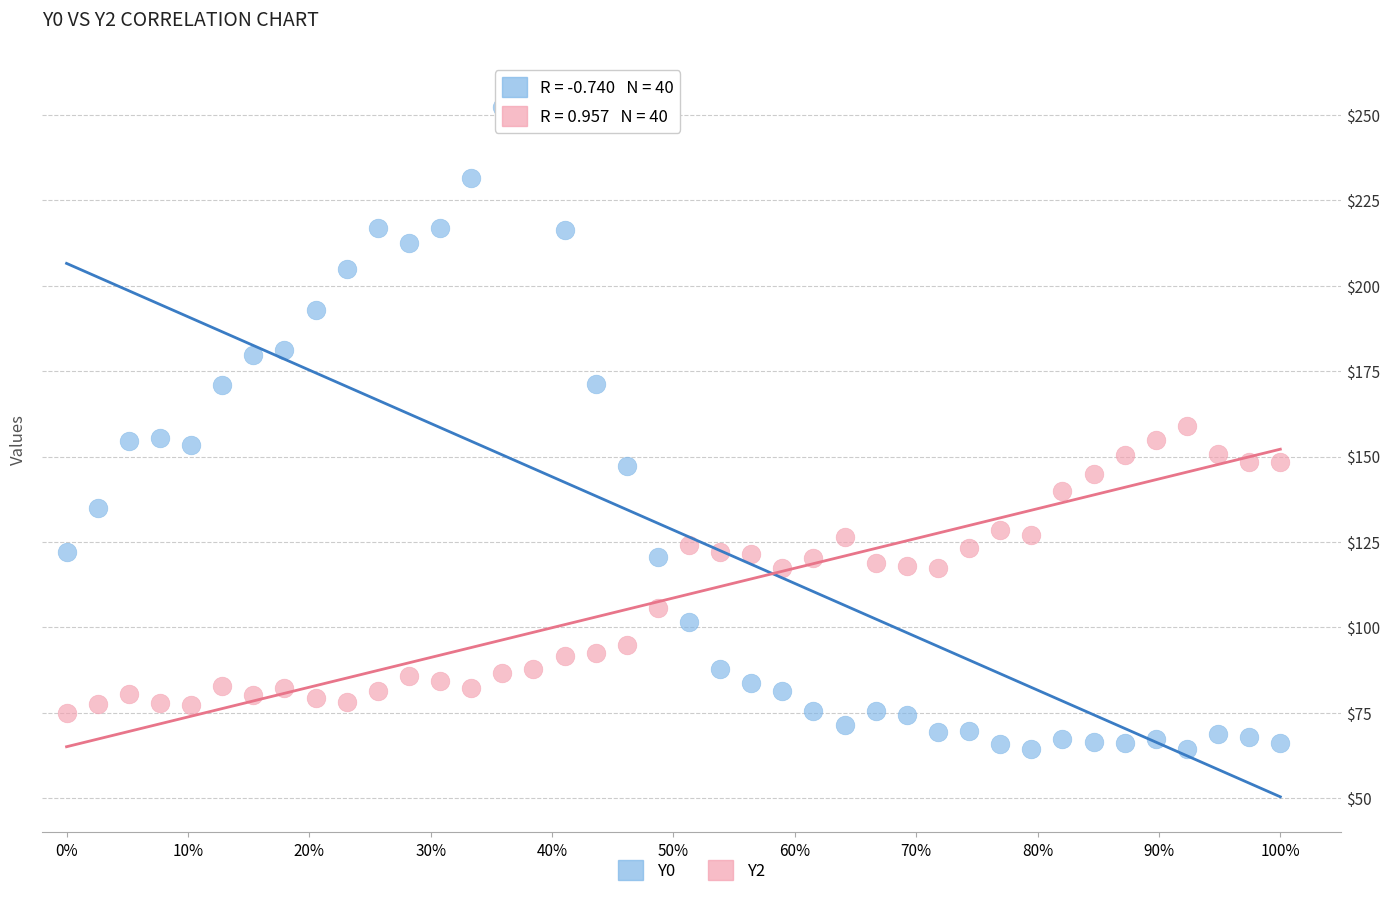

Which series has the largest Y range (max minus min)?

Y0